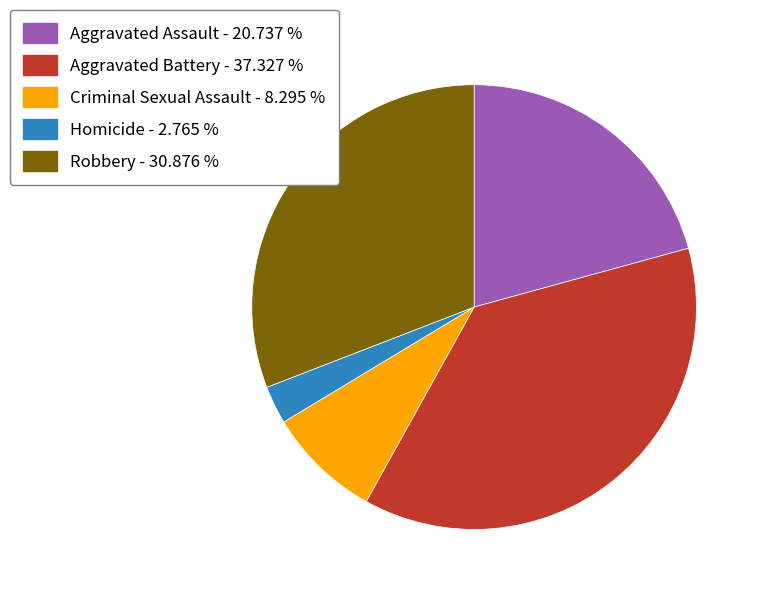

Which category has the biggest portion of the pie?

Aggravated Battery